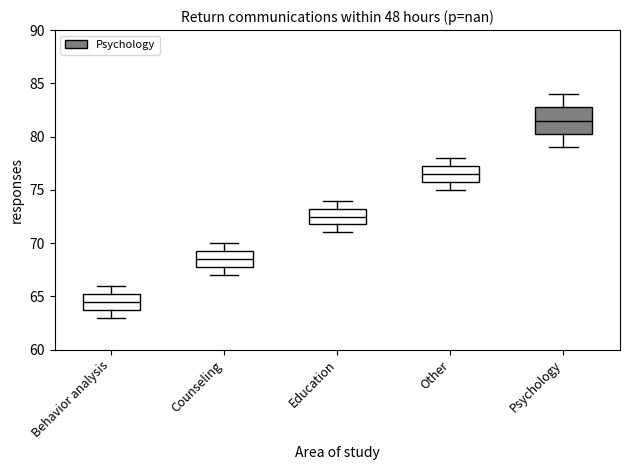

Which box's median line is the lowest?

Behavior analysis